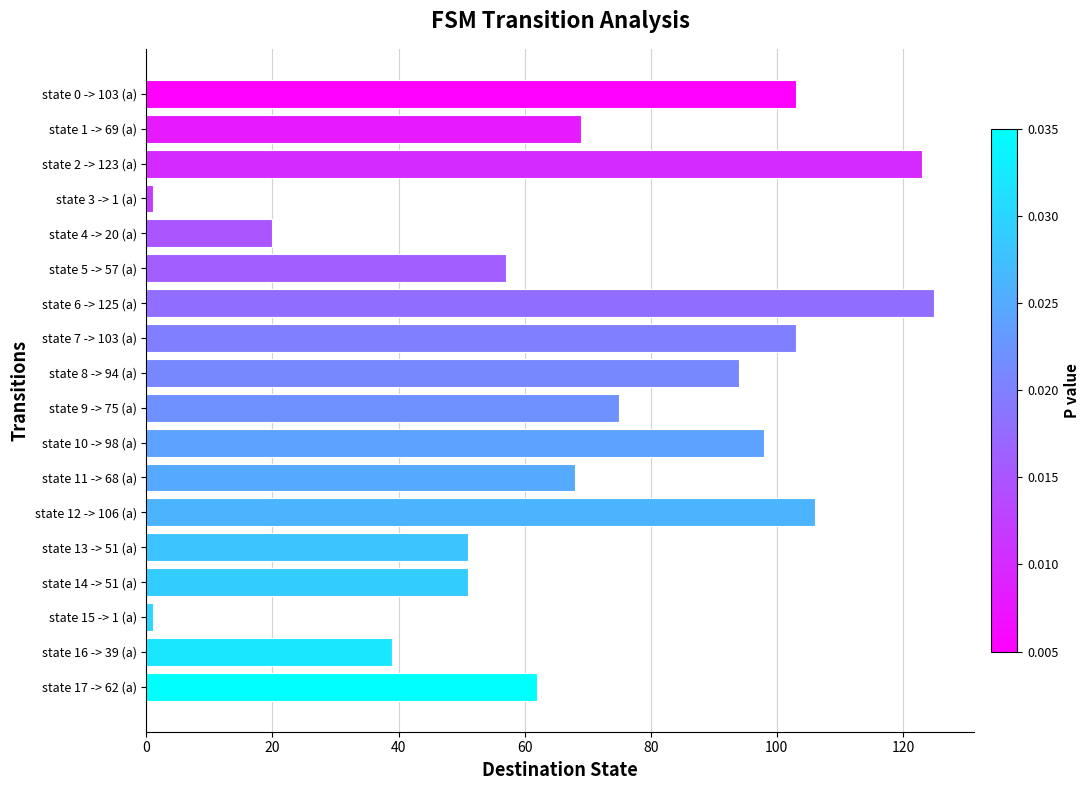

Which has a higher value, state 6 -> 125 (a) or state 5 -> 57 (a)?

state 6 -> 125 (a)